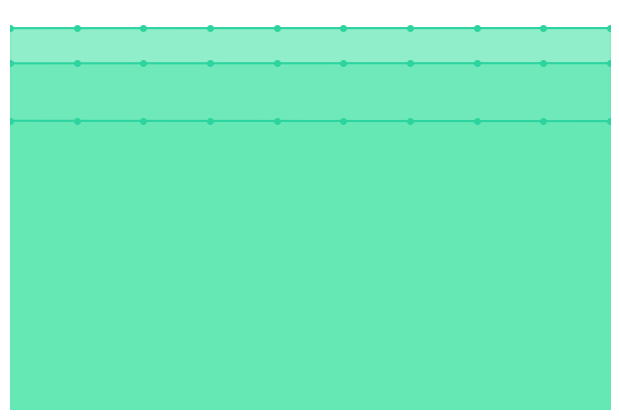

Does the chart have visible grid lines?

No